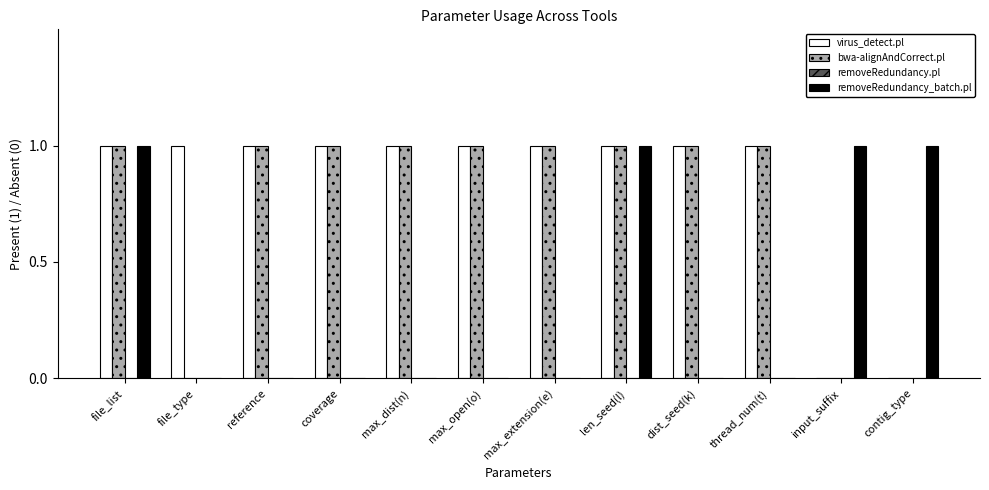

Count the number of categories in the chart.

12